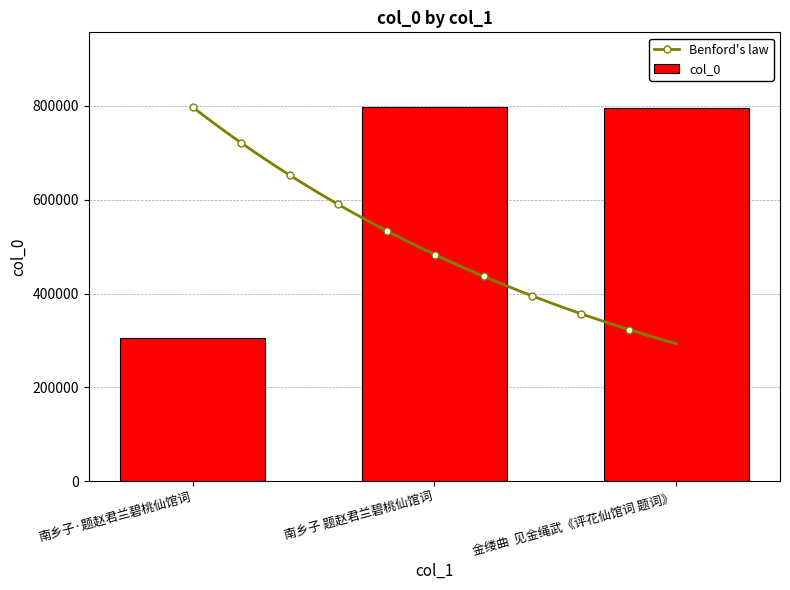

What is the greatest value displayed?

796981